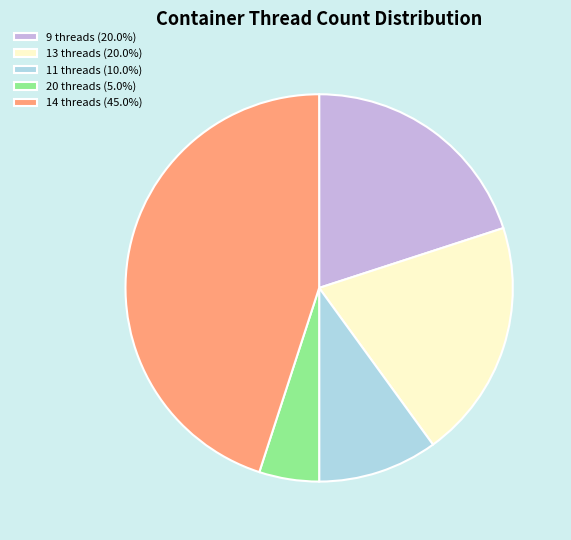

Does 20 threads (5.0%) represent more than half of the total?

No